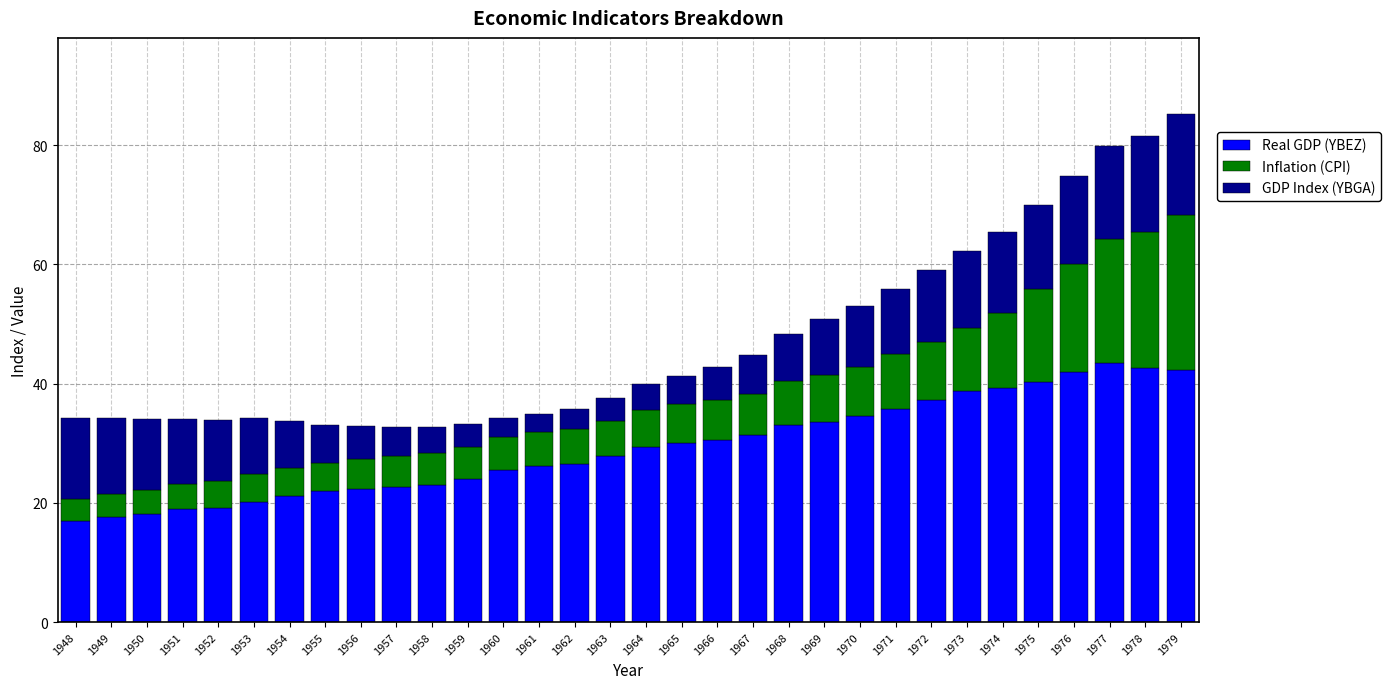

The Real GDP (YBEZ) series shows 9.3 at 1956. True or false?

False